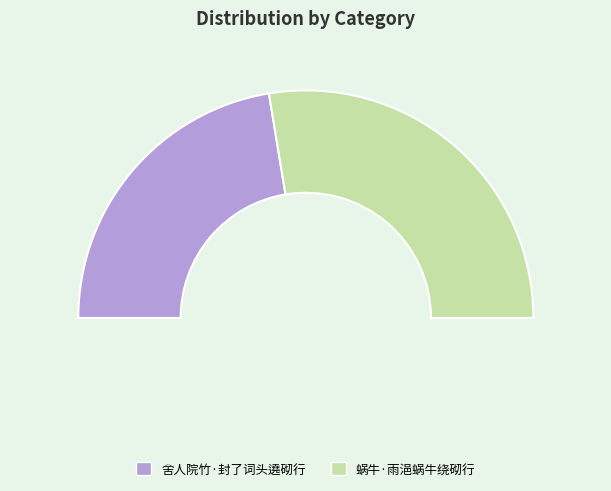

What is the smallest slice in the pie chart?

舍人院竹·封了词头遶砌行